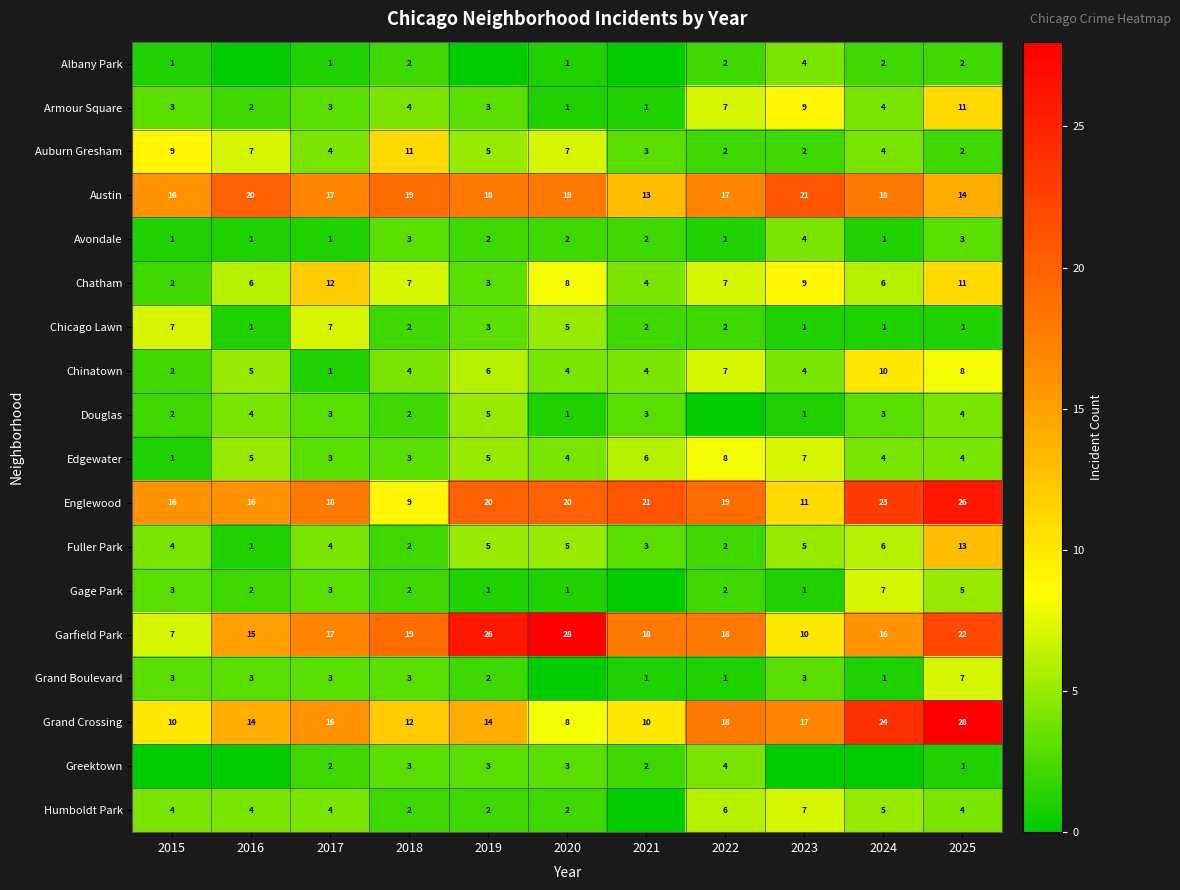

What is the total value across all series at 2021?

93